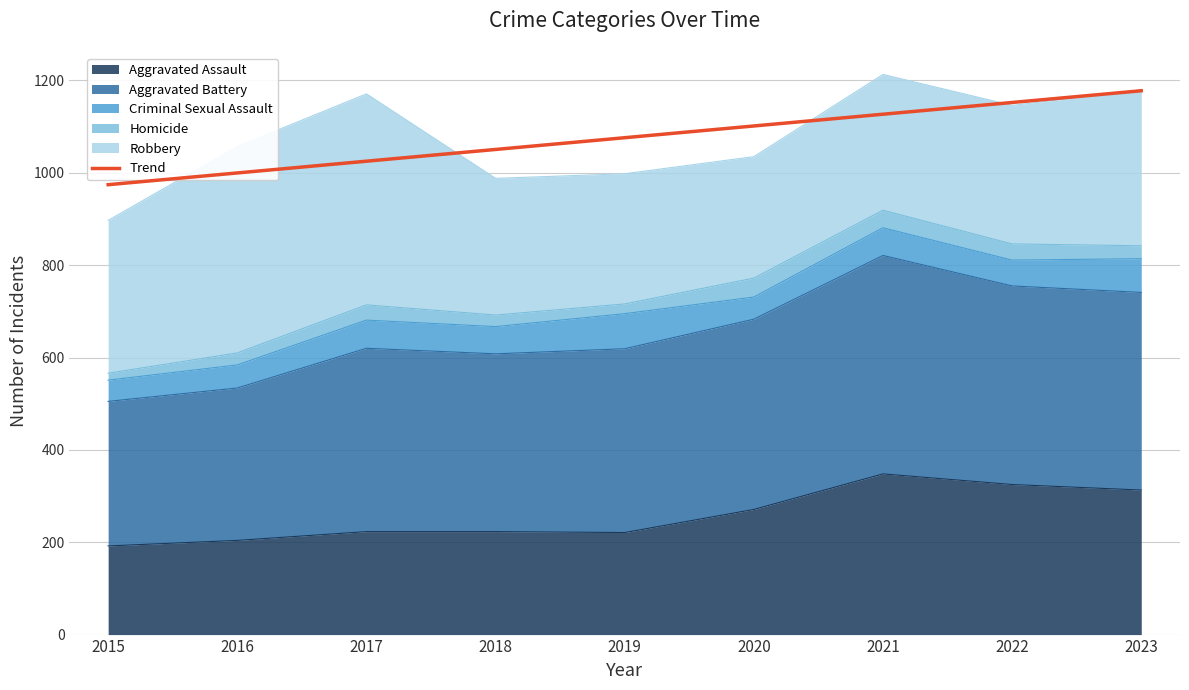

List the labels in order of value, smallest first.

2015, 2016, 2017, 2018, 2019, 2020, 2021, 2022, 2023